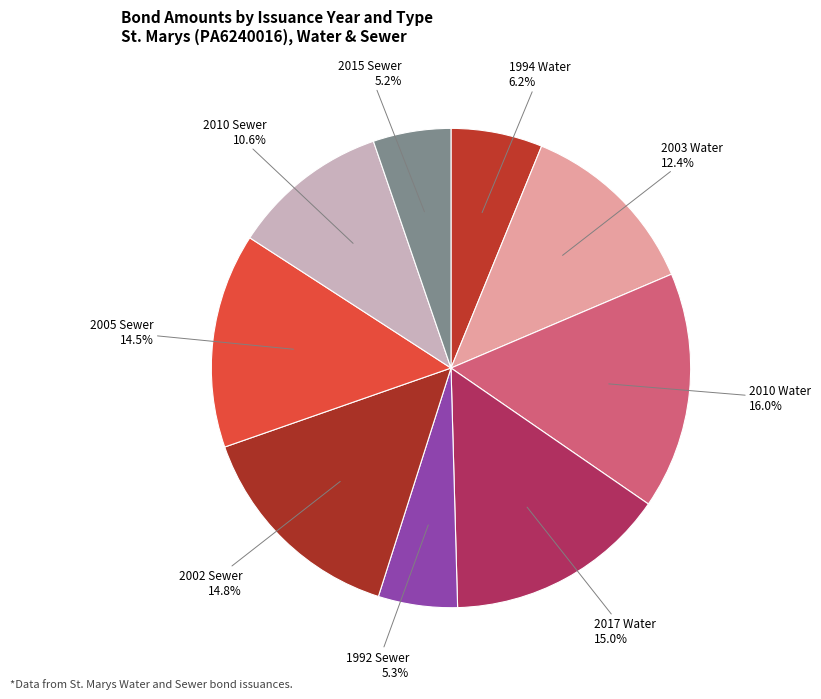

Which category has the smallest portion of the pie?

2015 Sewer